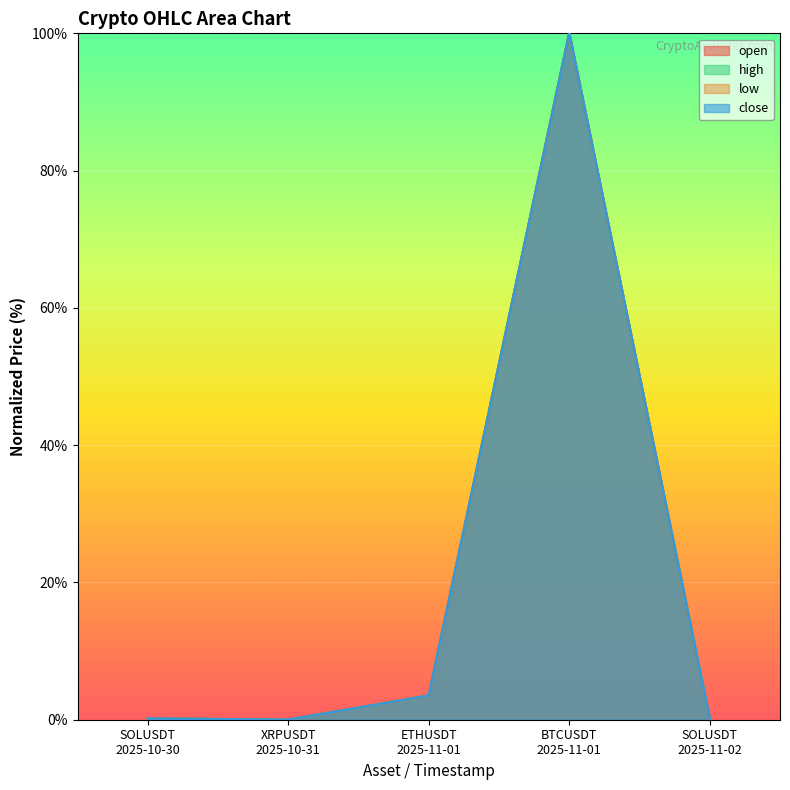

Rank the series by their average value, from highest to lowest.

high, close, open, low